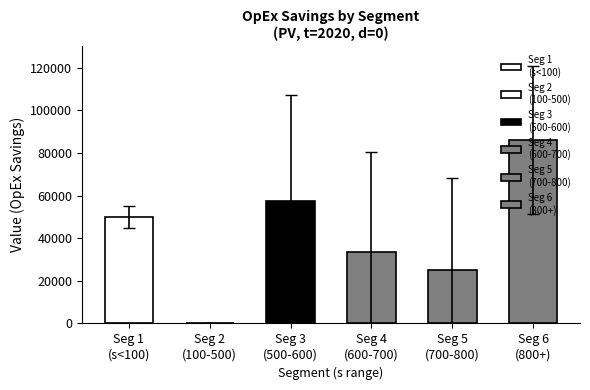

What is the average value?

42082.5